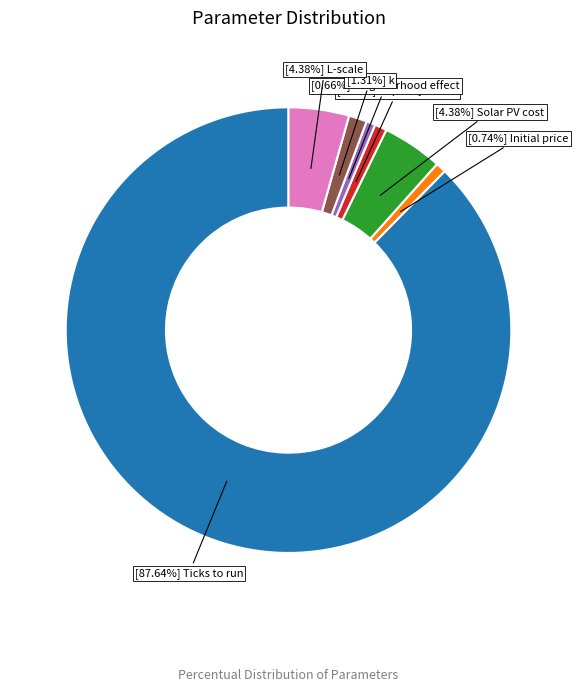

Is there any slice that represents more than half of the pie?

Yes